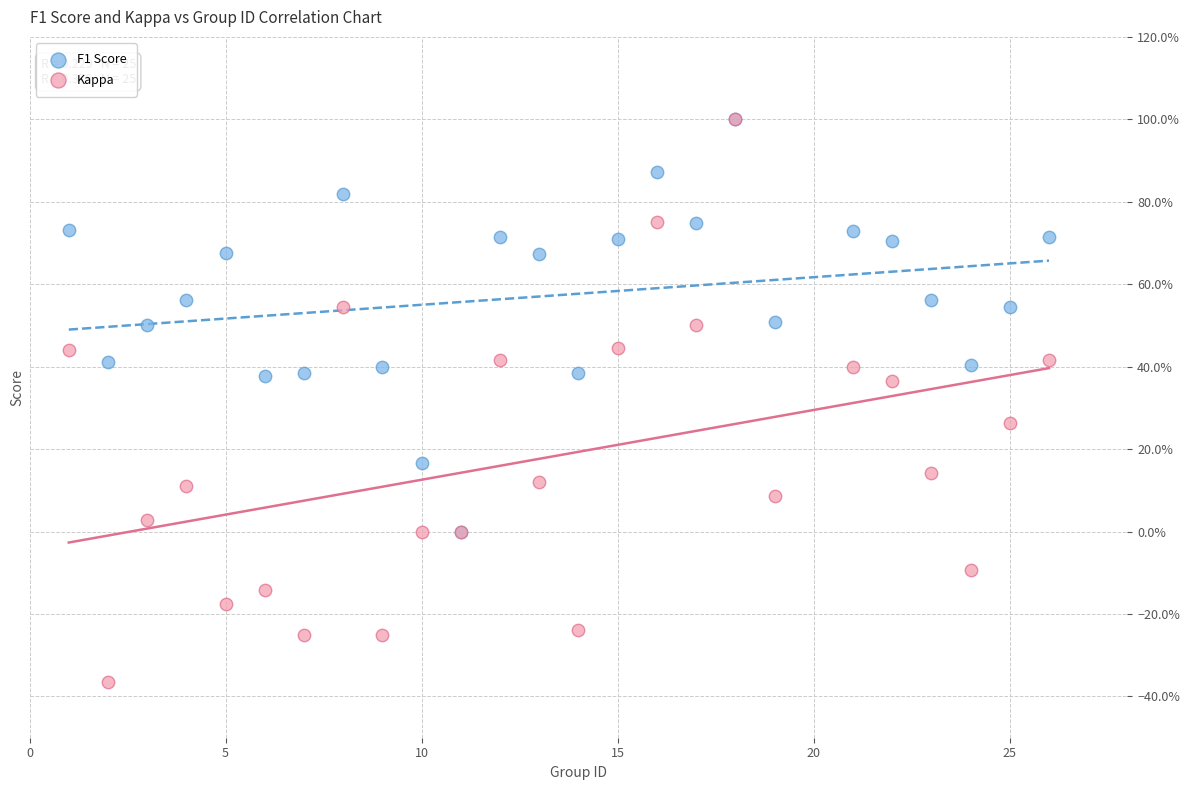

What are all the series names shown in the legend?

F1 Score, Kappa